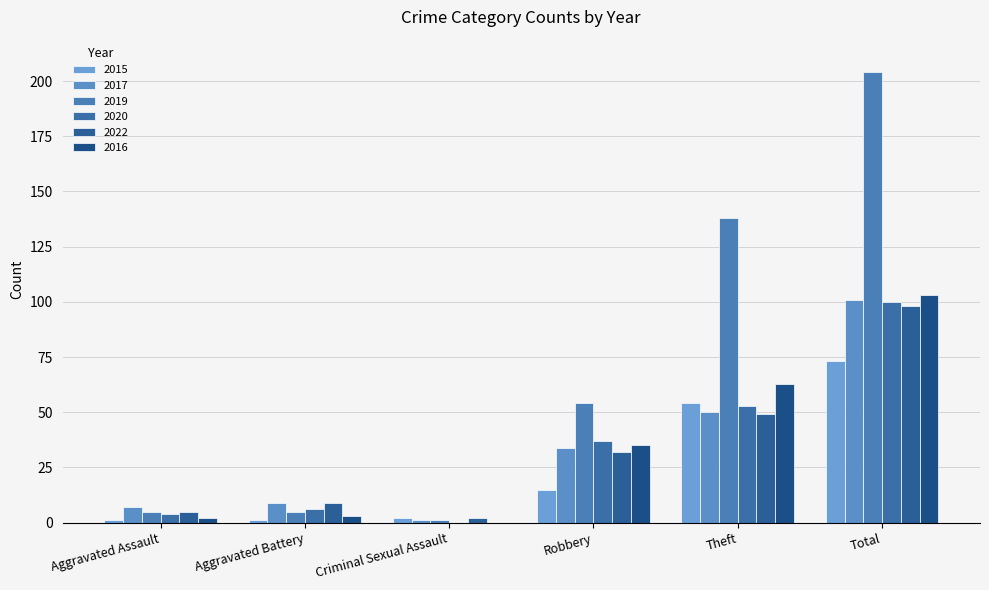

Reading left to right, transcribe all the data shown in this chart.

2015: 1	1	2	15	54	73
2017: 7	9	1	34	50	101
2019: 5	5	1	54	138	204
2020: 4	6	0	37	53	100
2022: 5	9	2	32	49	98
2016: 2	3	0	35	63	103